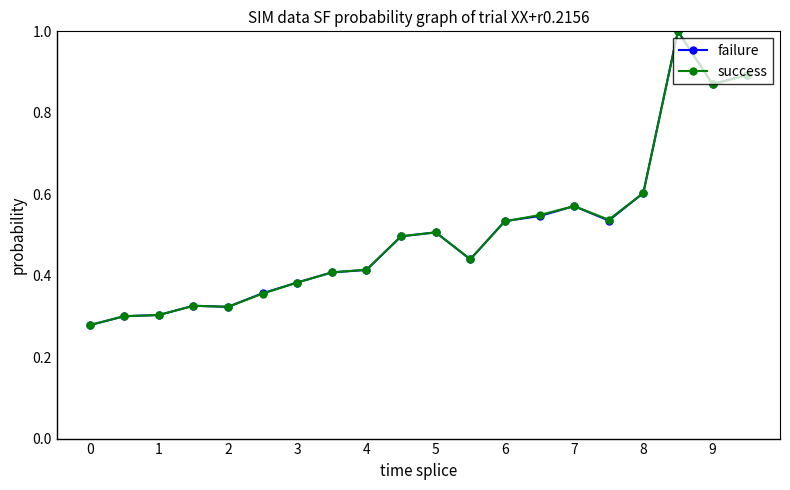

True or false: success has more than 1 points higher than both neighbors.

True